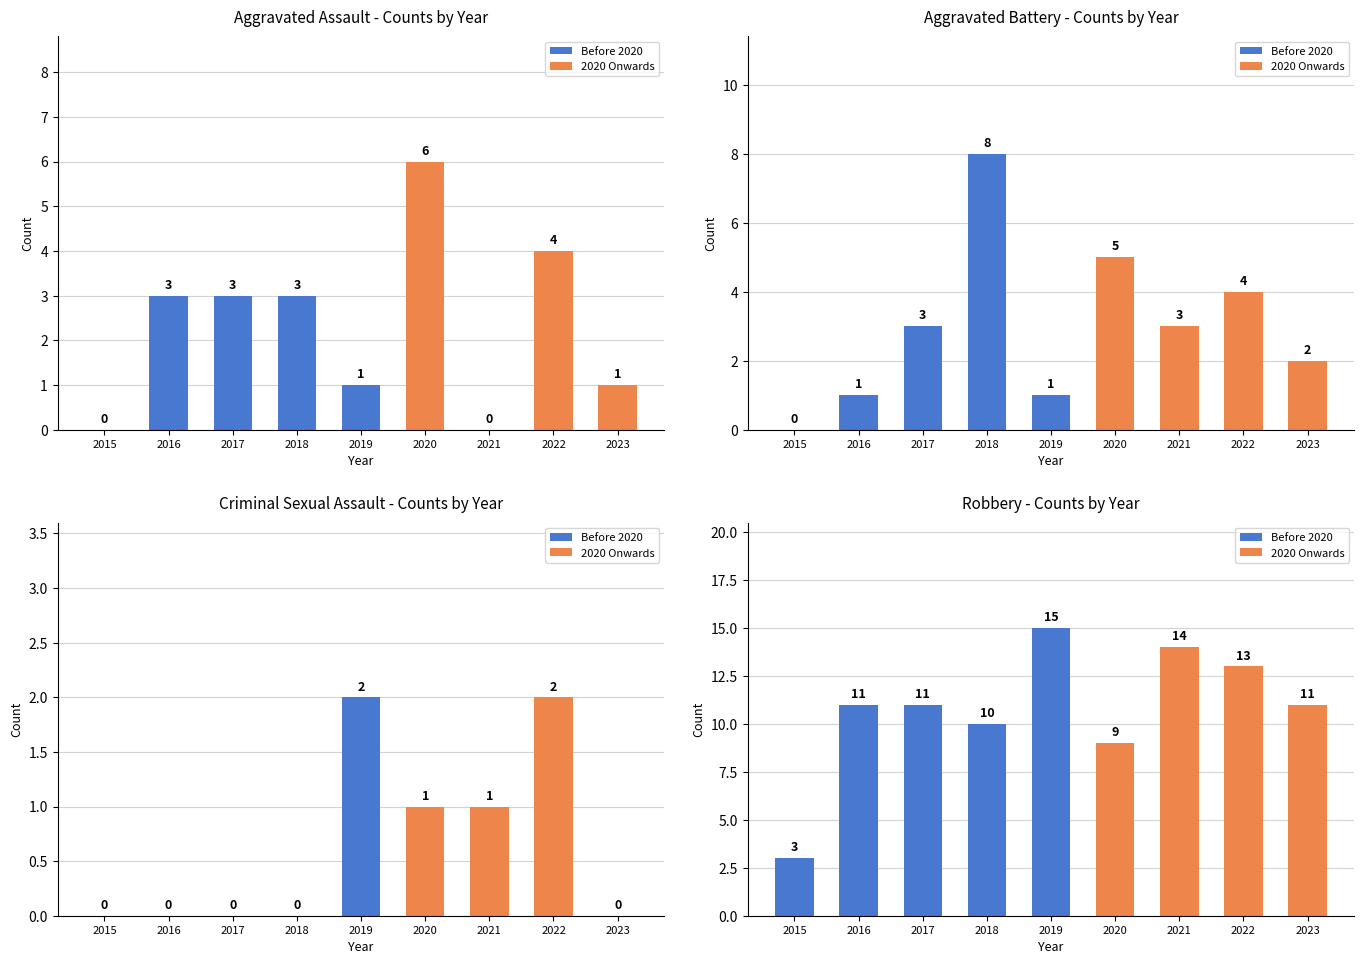

What is the average value of the Robbery series?

11